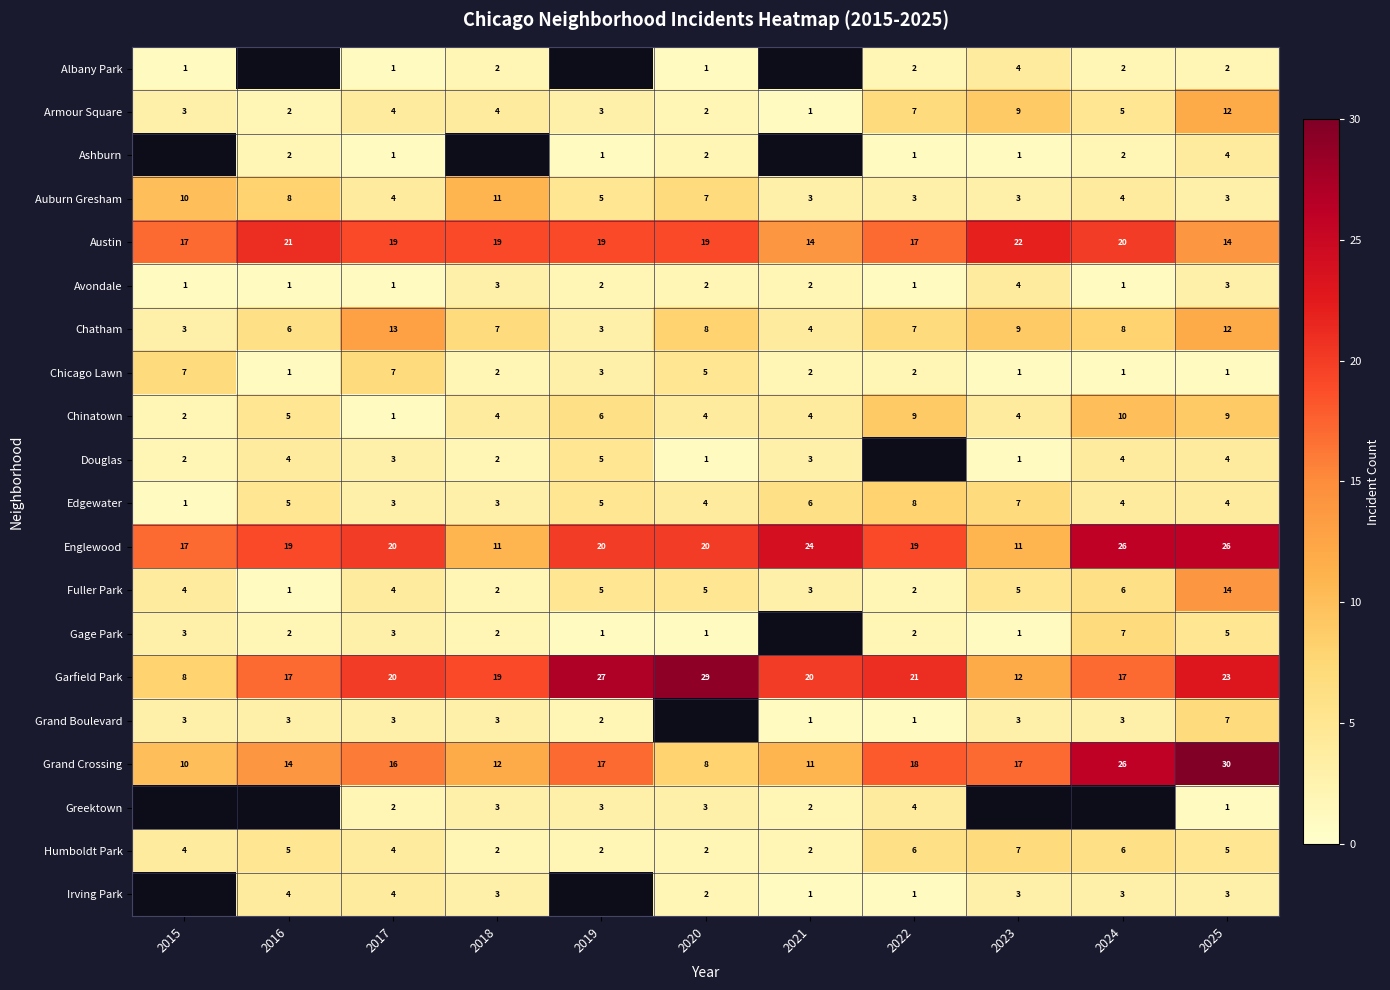

What is the total value across all series at 2017?

133